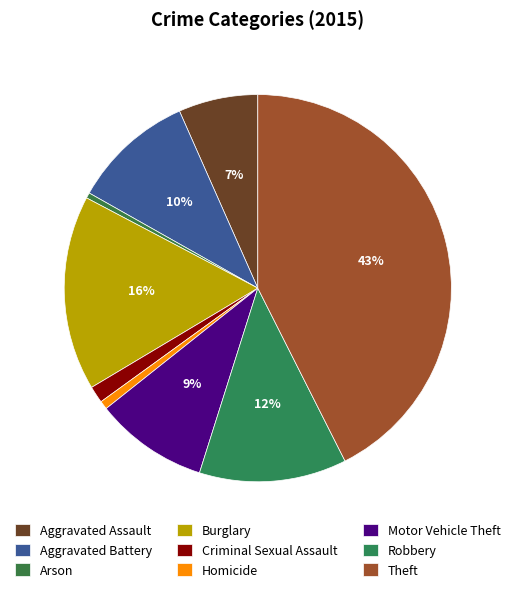

Count the number of slices in the pie.

9